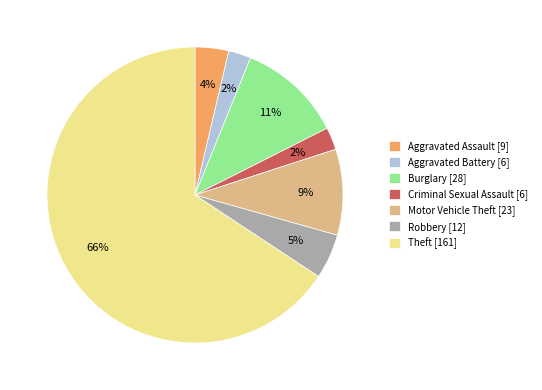

Which slice represents more than half of the pie?

Theft